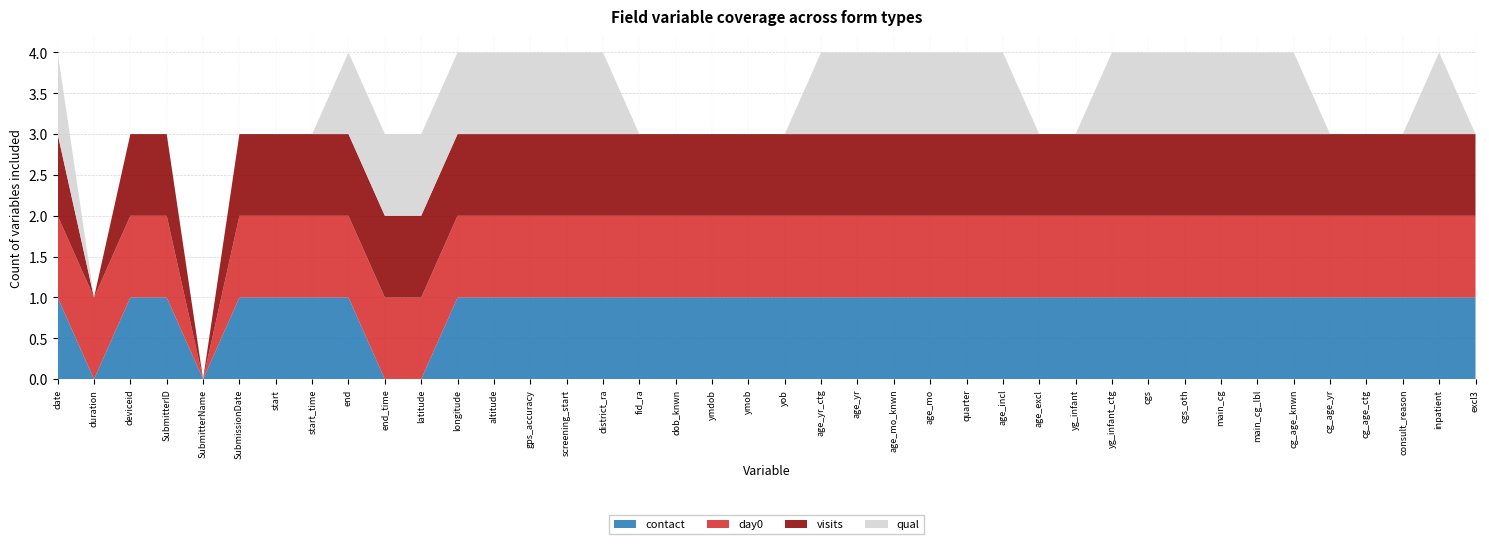

Reading left to right, list all the values displayed in this chart.

contact: 1	0	1	1	0	1	1	1	1	0	0	1	1	1	1	1	1	1	1	1	1	1	1	1	1	1	1	1	1	1	1	1	1	1	1	1	1	1	1	1
day0: 1	1	1	1	0	1	1	1	1	1	1	1	1	1	1	1	1	1	1	1	1	1	1	1	1	1	1	1	1	1	1	1	1	1	1	1	1	1	1	1
visits: 1	0	1	1	0	1	1	1	1	1	1	1	1	1	1	1	1	1	1	1	1	1	1	1	1	1	1	1	1	1	1	1	1	1	1	1	1	1	1	1
qual: 1	0	0	0	0	0	0	0	1	1	1	1	1	1	1	1	0	0	0	0	0	1	1	1	1	1	1	0	0	1	1	1	1	1	1	0	0	0	1	0